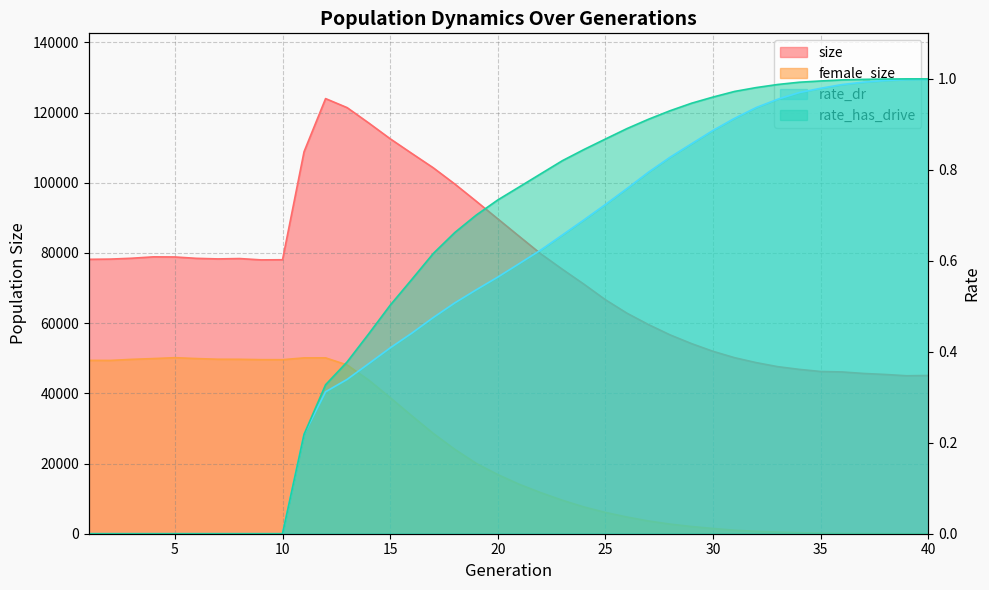

True or false: size has a value of 69804.8 at 35.

False